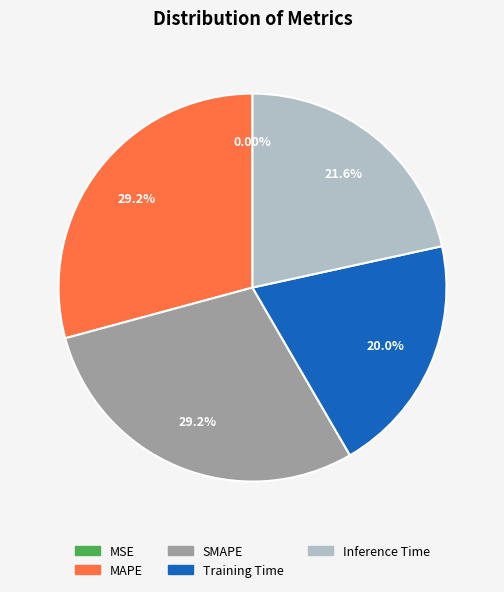

Which has a higher value, Training Time or SMAPE?

SMAPE